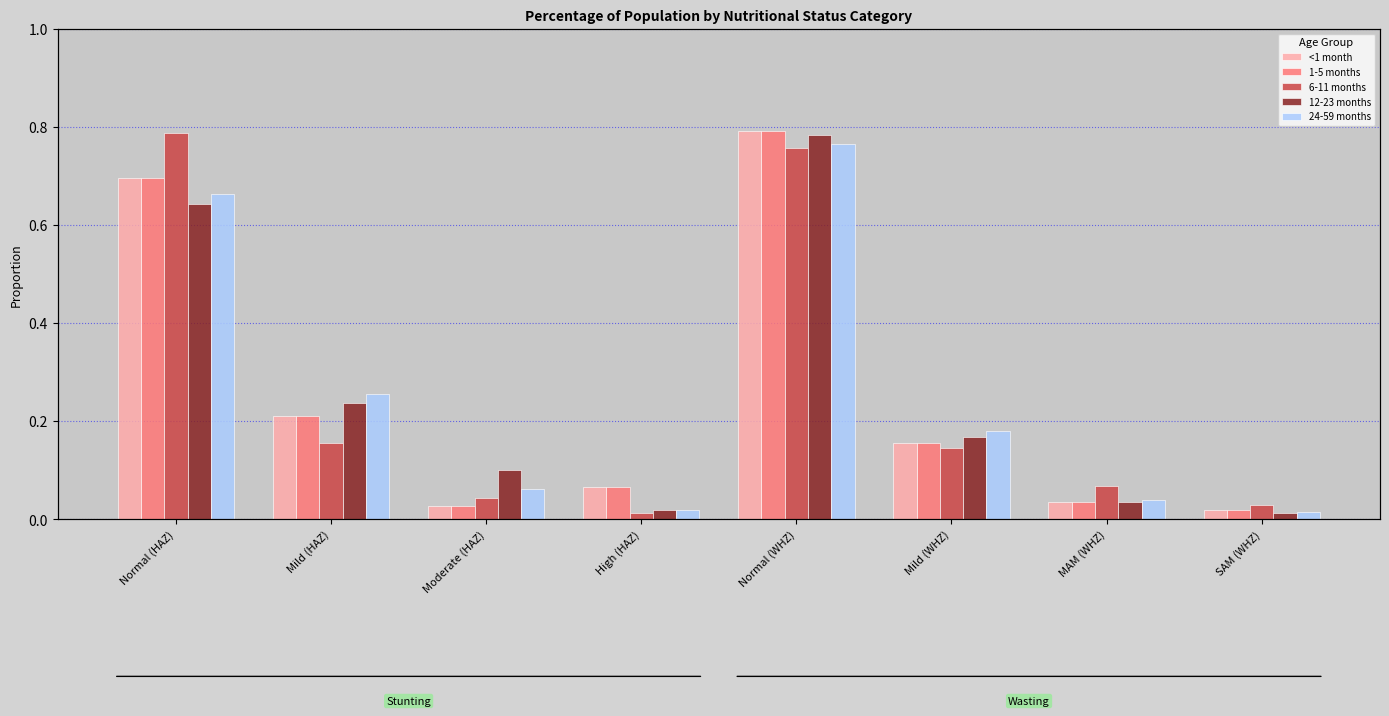

Which series has the largest total across all categories?

<1 month